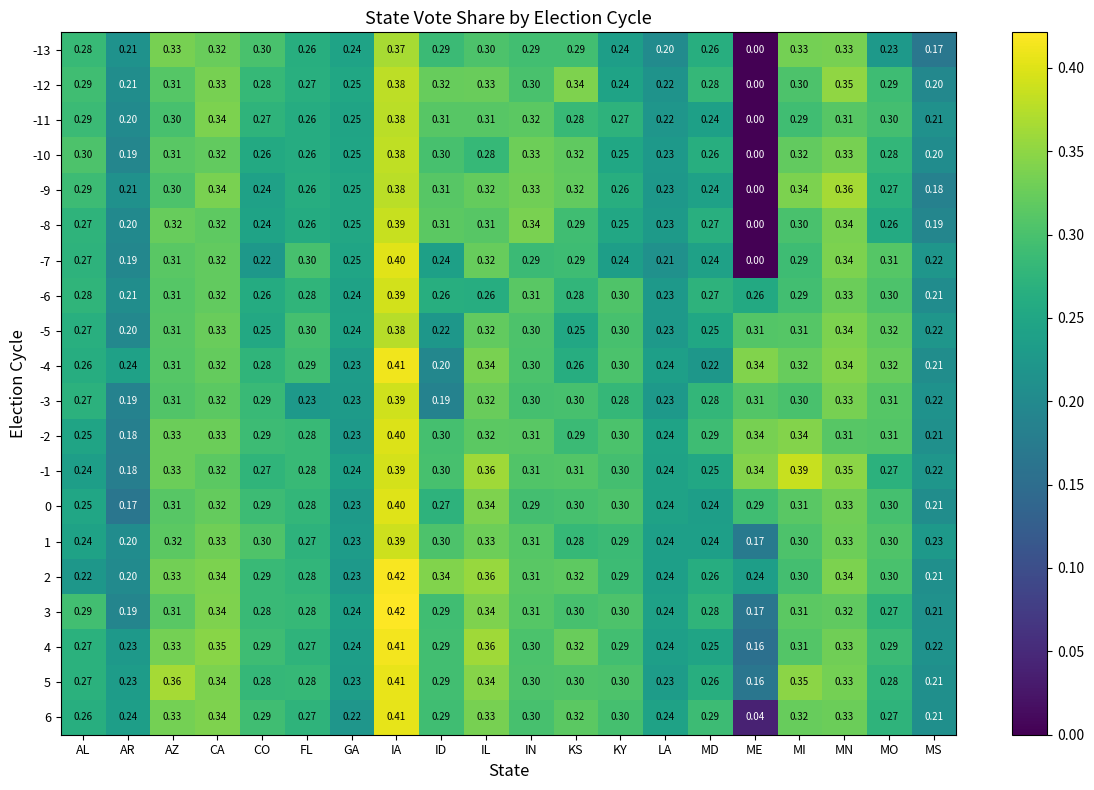

Where is 3 nearest to the value 0?

ME